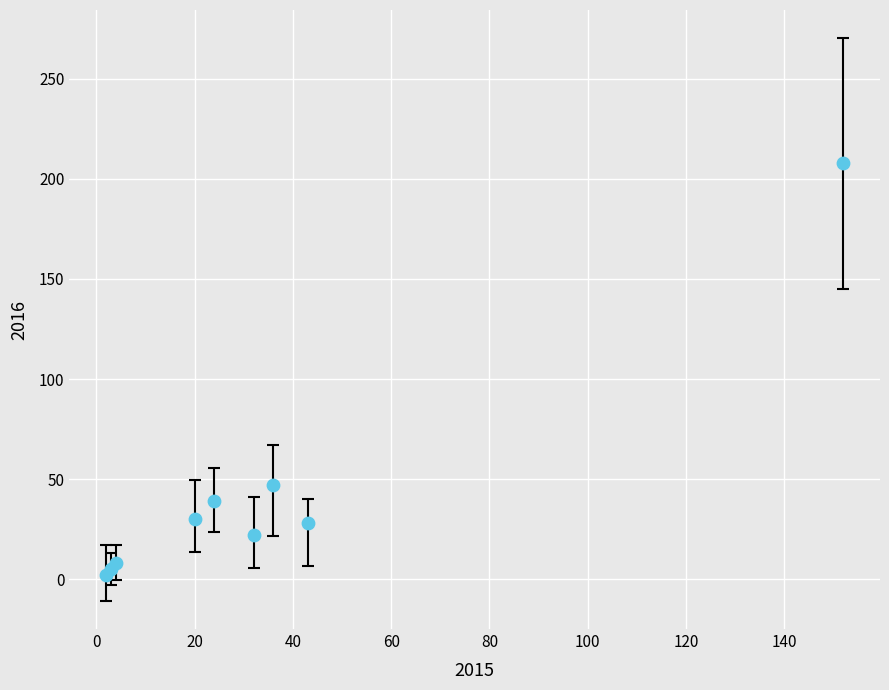

What Y value in the scatter plot is closest to 105?

47